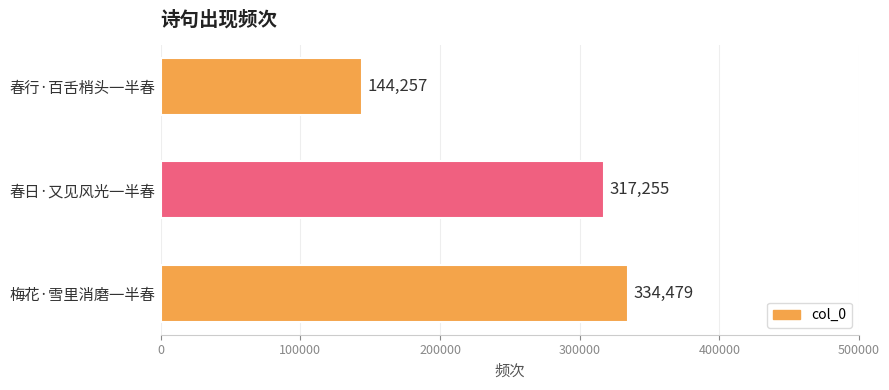

Rank the categories by value from lowest to highest.

春行·百舌梢头一半春, 春日·又见风光一半春, 梅花·雪里消磨一半春